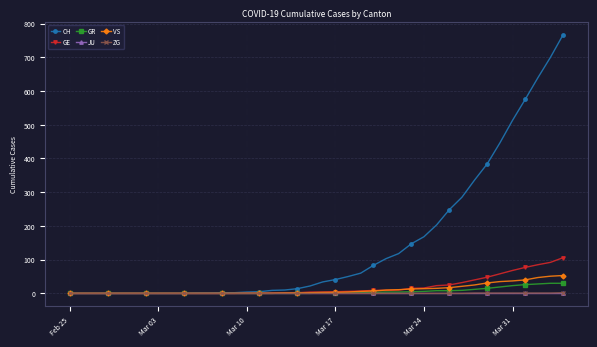

Which series has the largest total across all categories?

CH